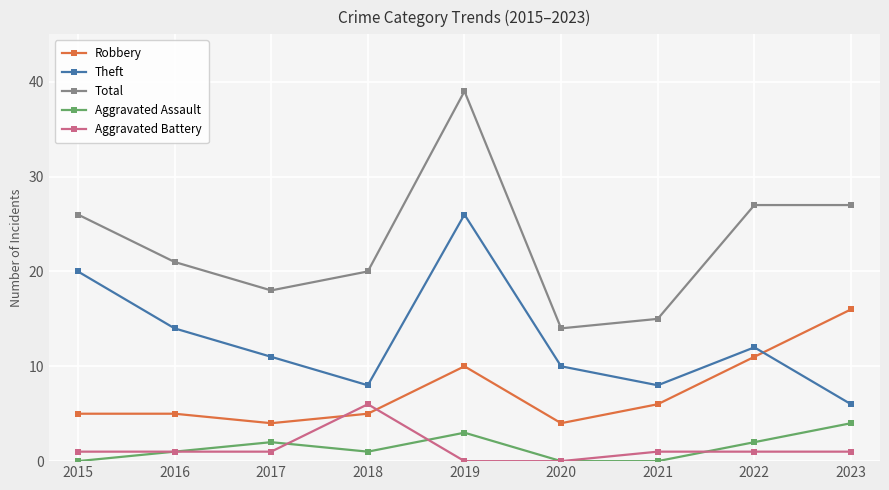

Which series ends up on top after the final intersection of Robbery and Aggravated Battery?

Robbery